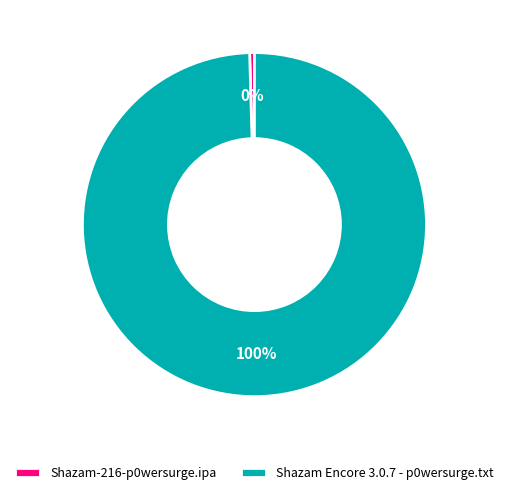

Is the sum of Shazam-216-p0wersurge.ipa and Shazam Encore 3.0.7 - p0wersurge.txt greater than half?

Yes